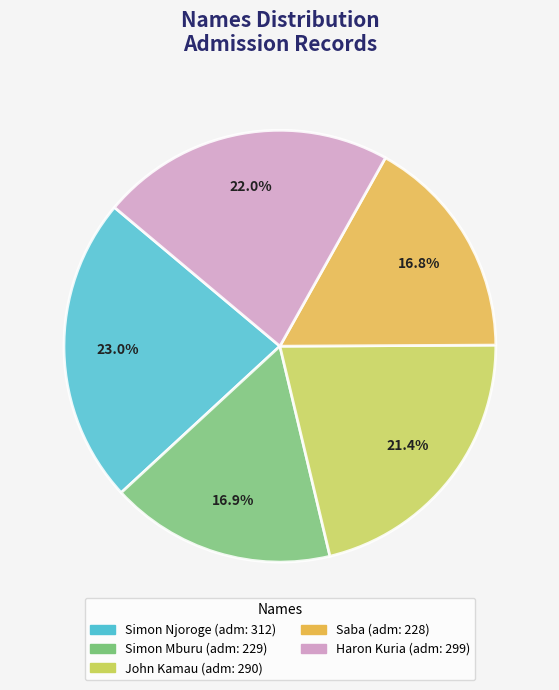

Approximately how many times larger is the value at Haron Kuria compared to Simon Mburu?

1.3